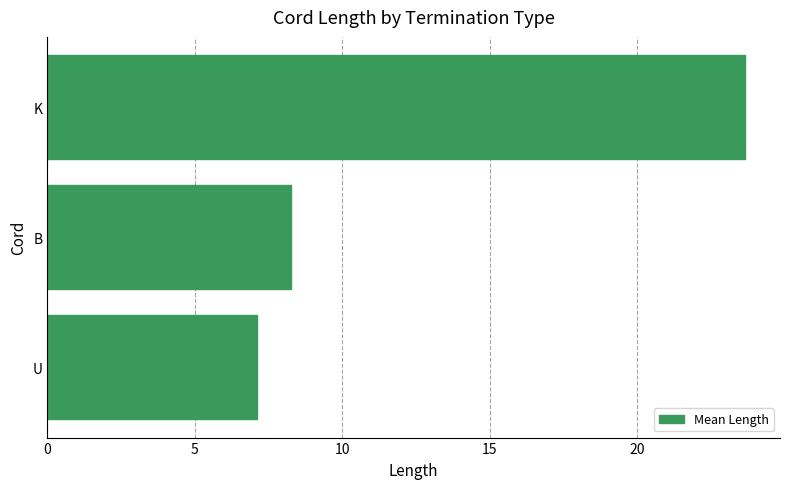

Between U and K, which is larger?

K